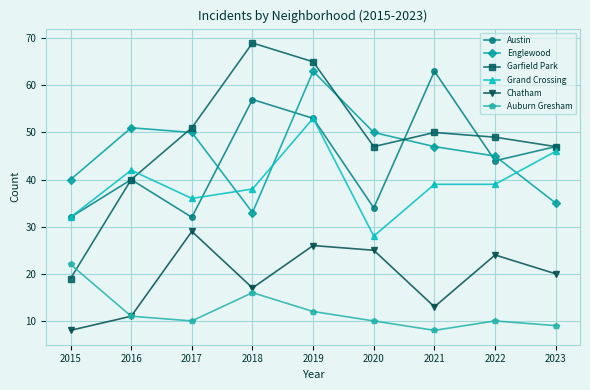

Which series has the largest total across all categories?

Garfield Park